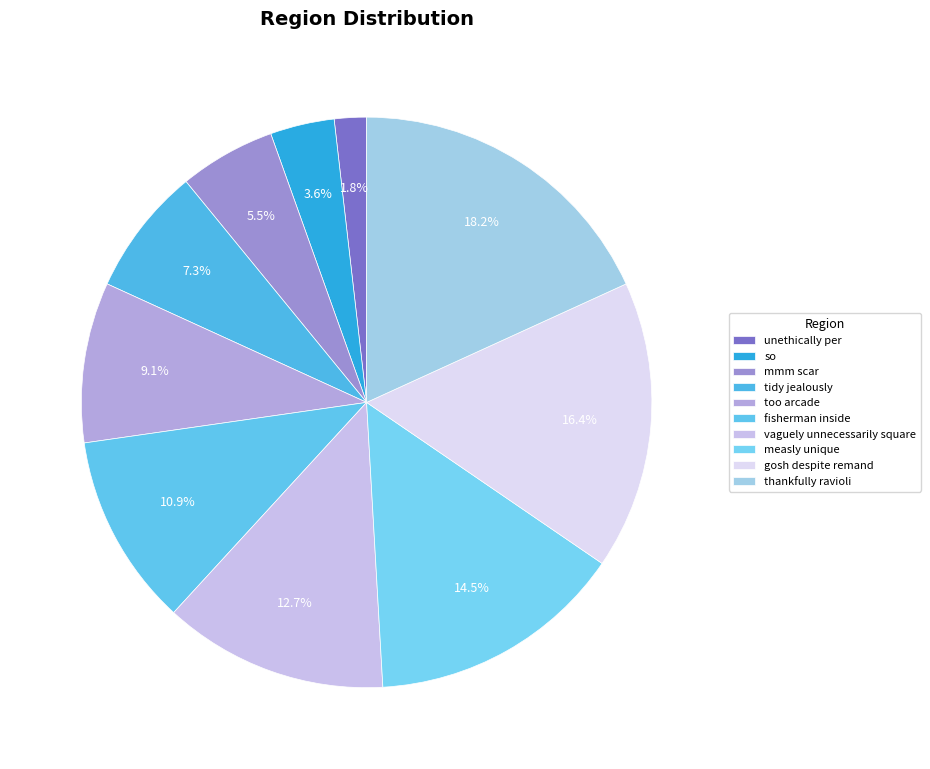

How many slices are in this pie chart?

10